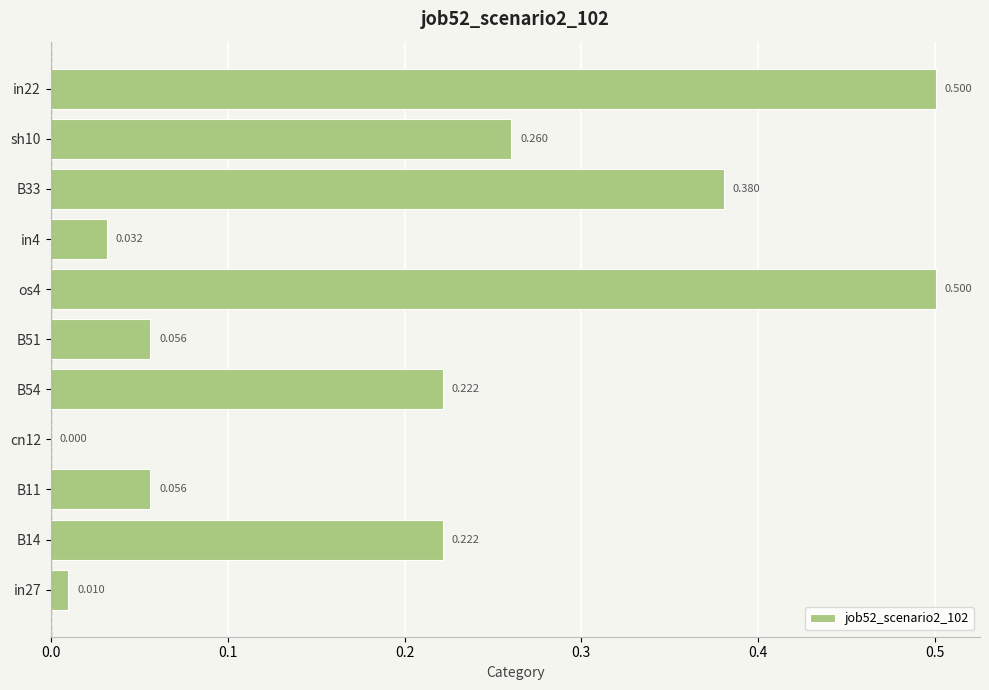

Count the number of values greater than 0.

10